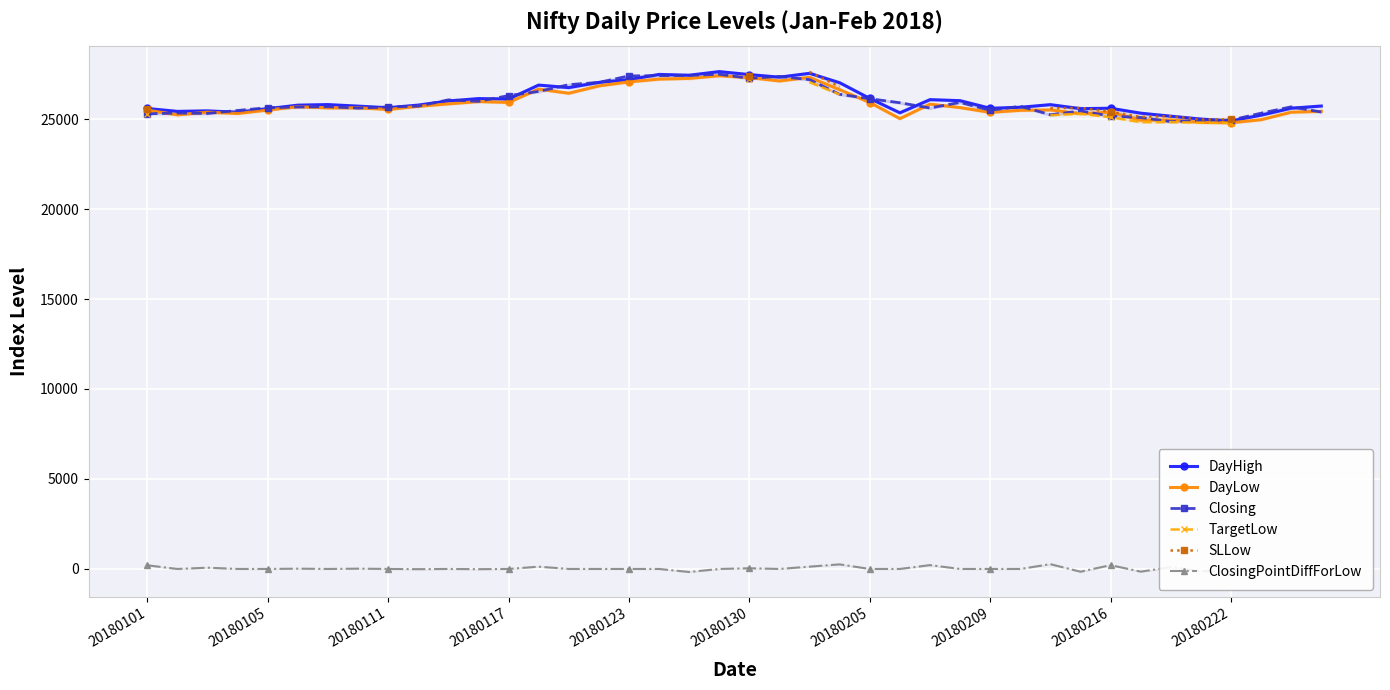

True or false: DayHigh and DayLow cross at least once.

False